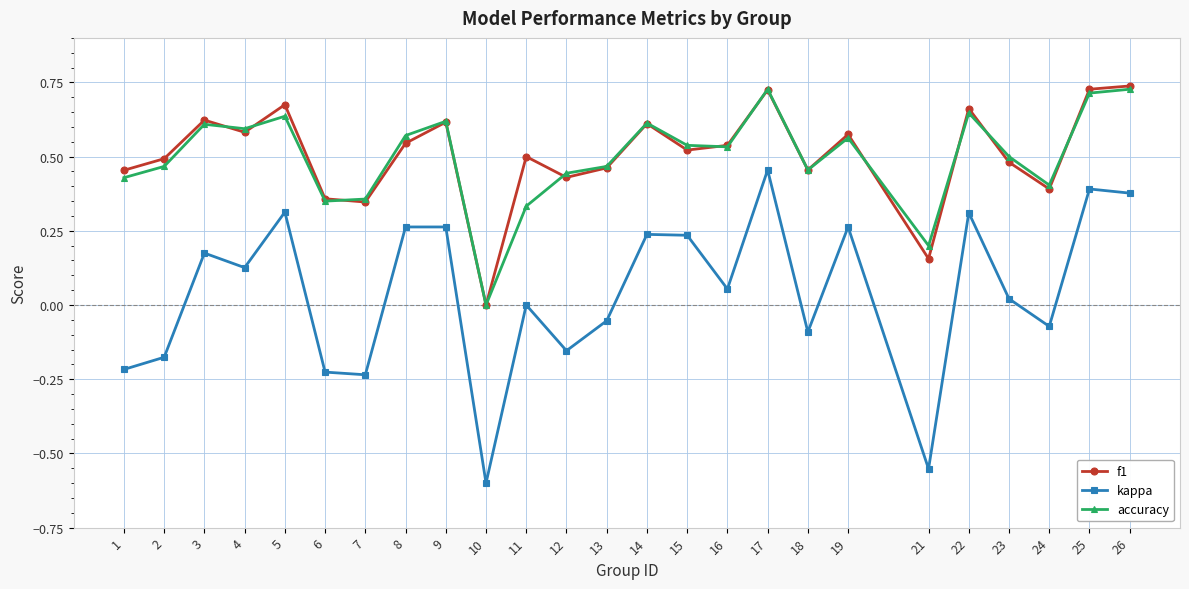

Is this an area chart (filled region under the line)?

No